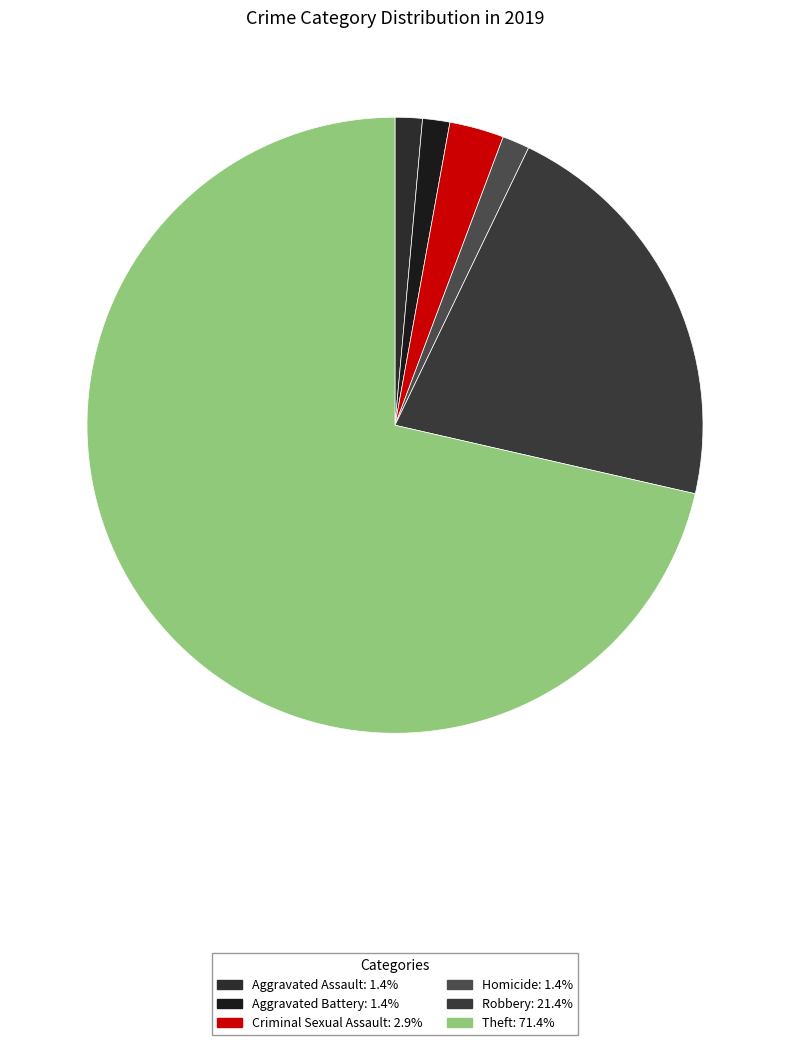

How many segments does this pie chart have?

6